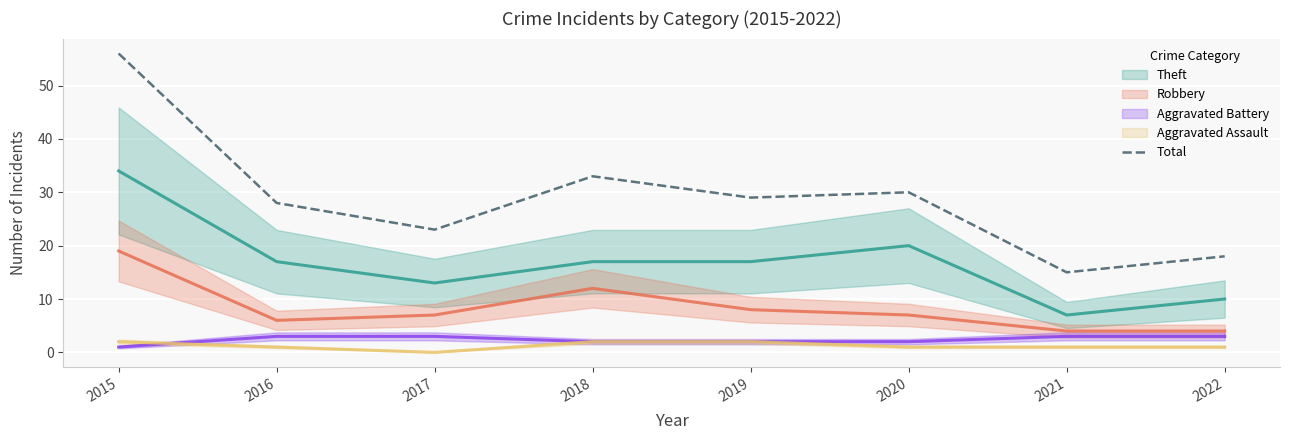

At which category does the chart reach its minimum across all series?

2021